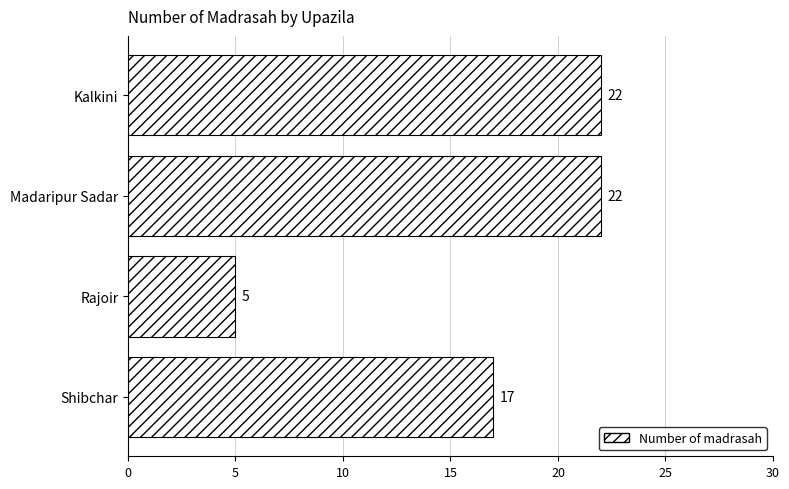

What is the greatest value displayed?

22